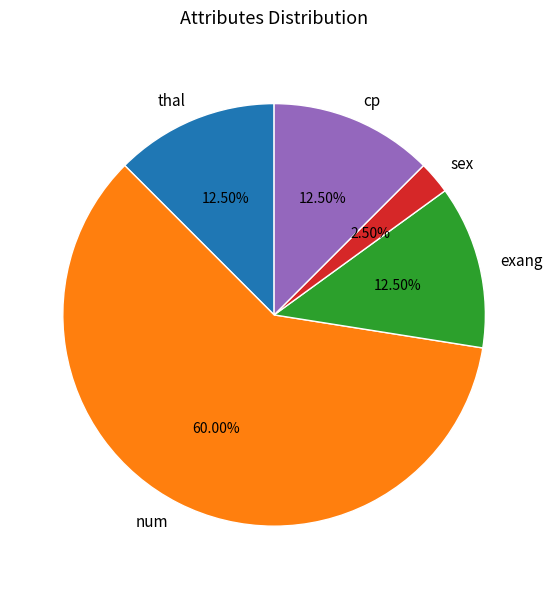

Which category has the smallest portion of the pie?

sex